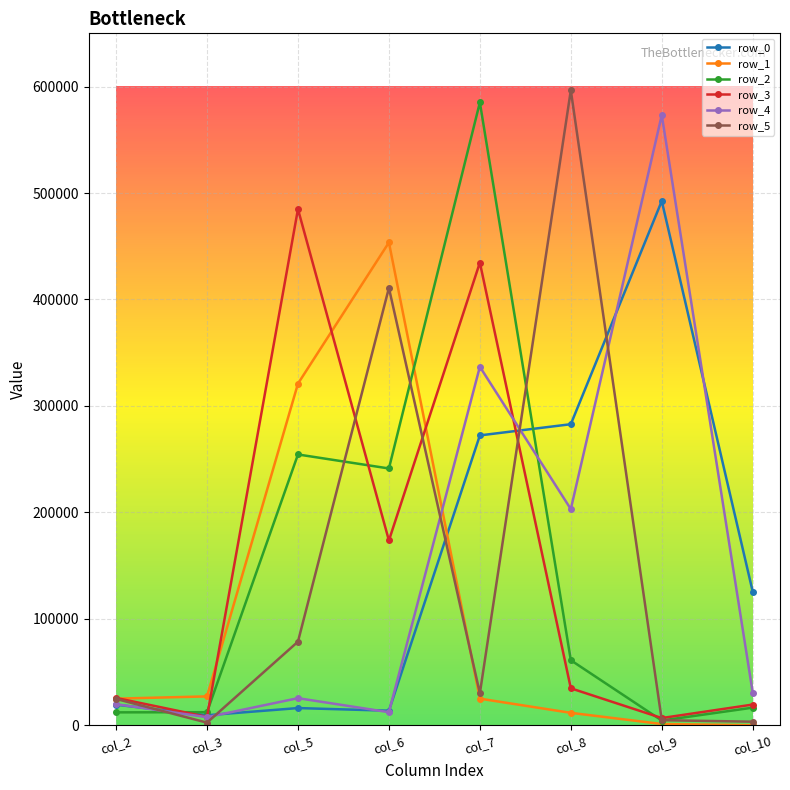

Which category has the highest value across all series?

col_8